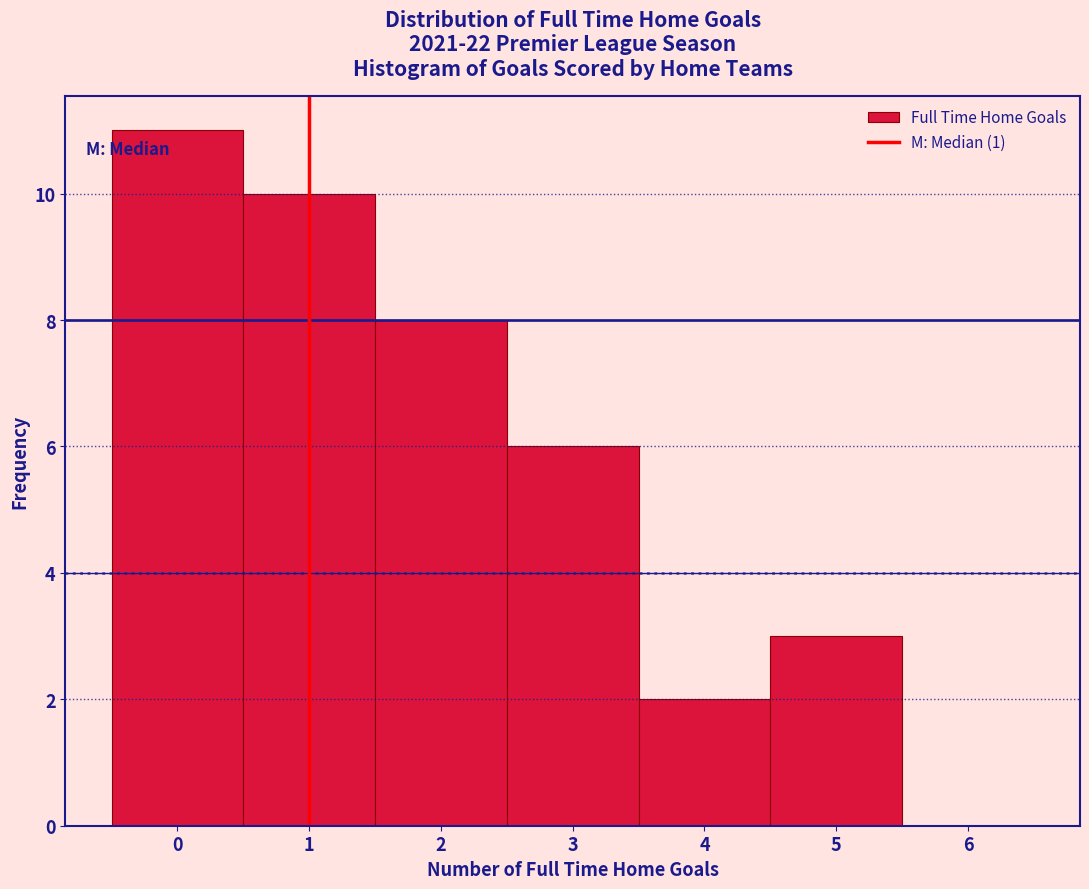

Reading left to right, transcribe this chart: for each bar, give the range it covers on the x-axis and its height. The values are not printed on the chart, so give them approximately, as read against the axis.

-0.5 to 0.5: 11
0.5 to 1.5: 10
1.5 to 2.5: 8
2.5 to 3.5: 6
3.5 to 4.5: 2
4.5 to 5.5: 3
5.5 to 6.5: 0